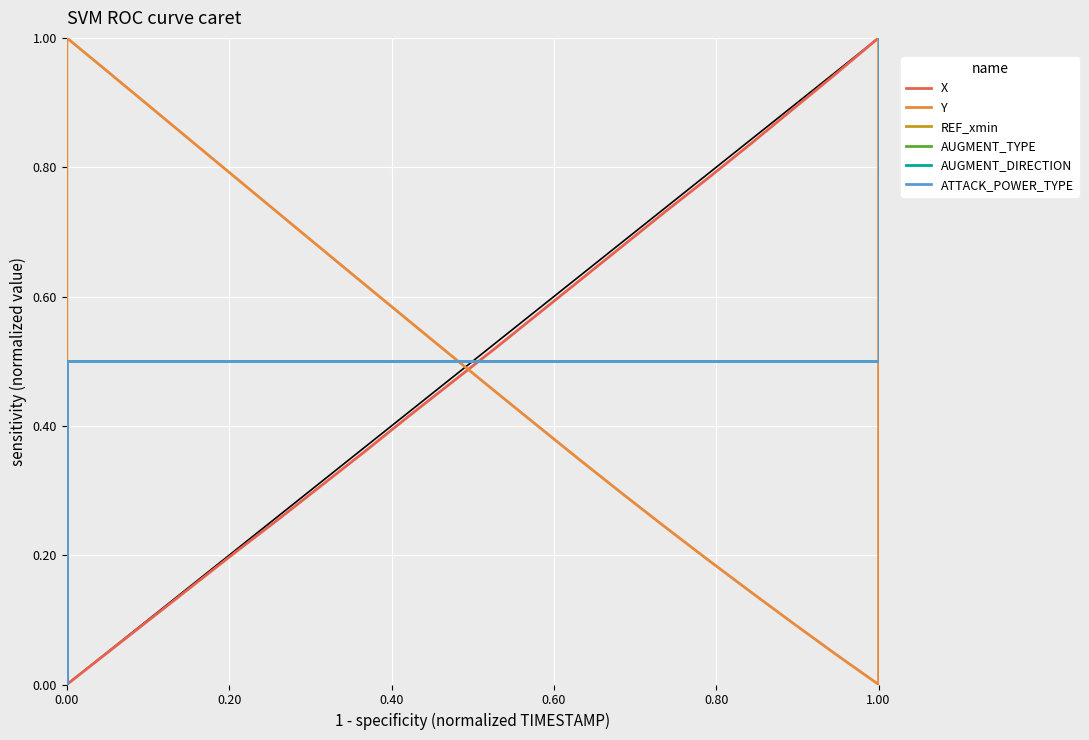

What is the greatest value displayed?

1.0